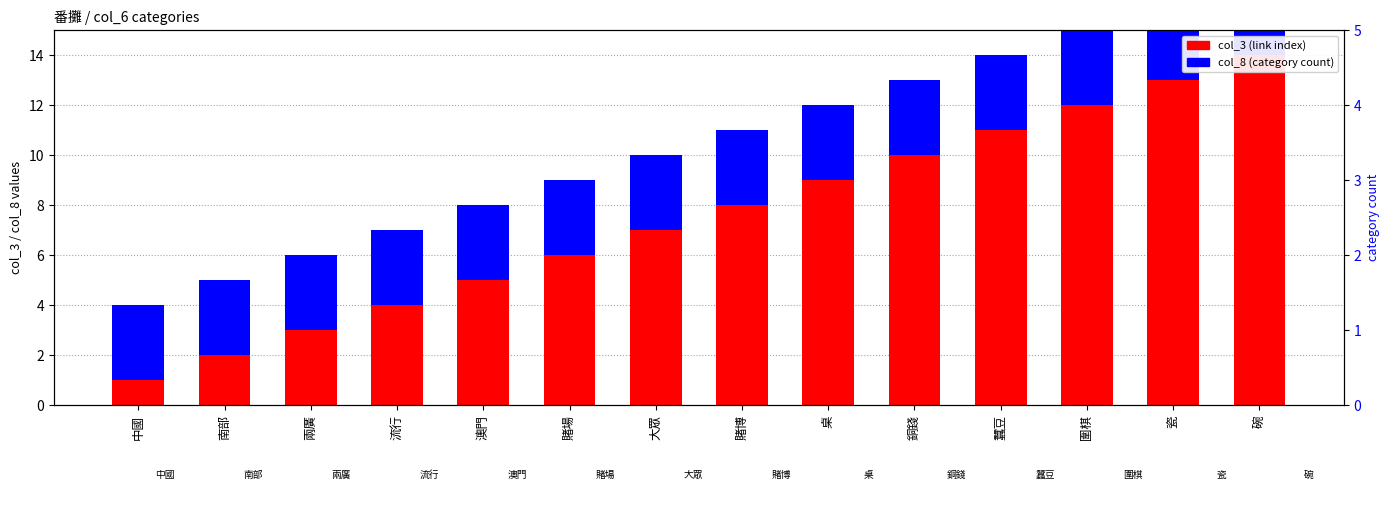

At which category is the sum across all series the highest?

碗